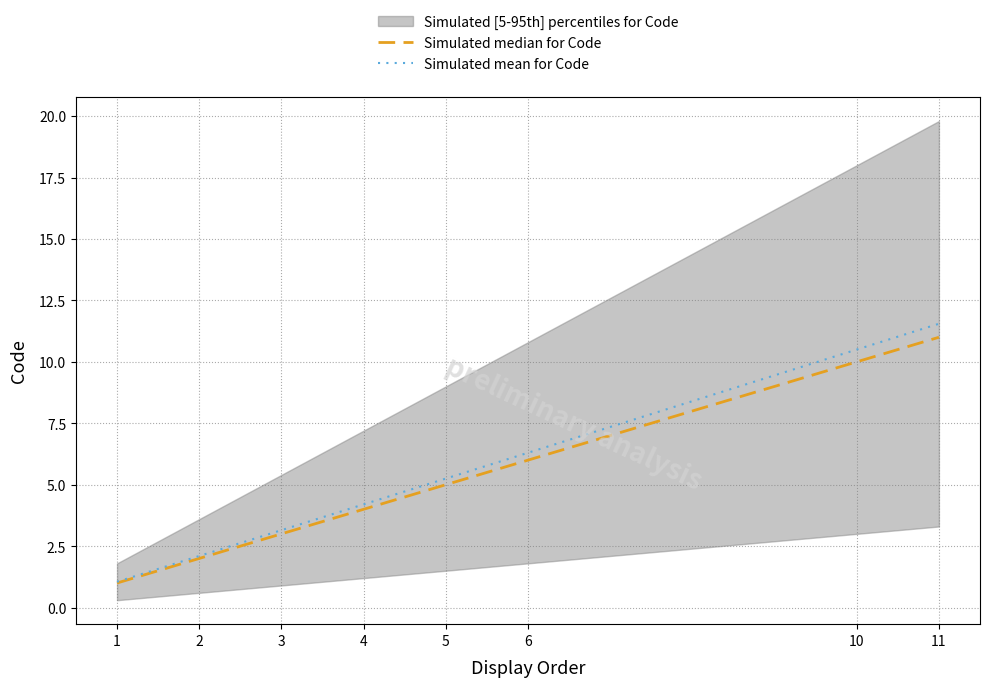

What is the sum of the Simulated median for Code values at 3 and 11?

14.0